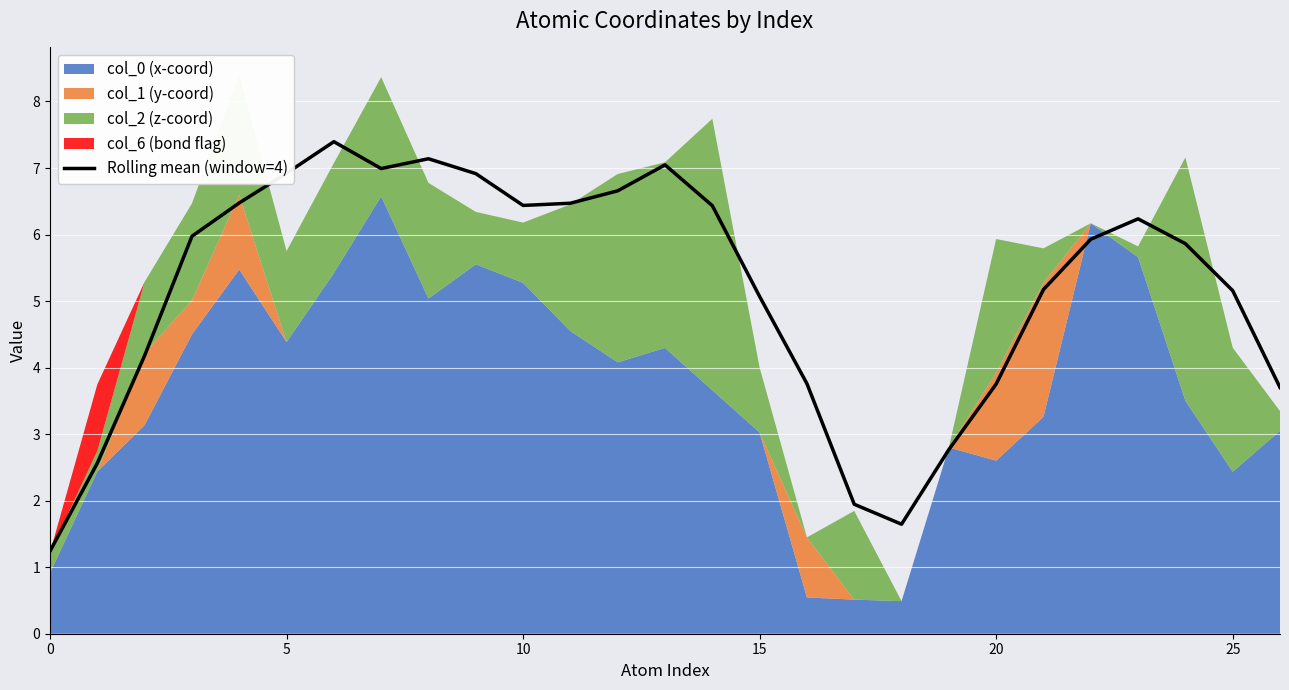

Reading left to right, extract all data points from this chart.

1.2	2.6	4.2	6.0	6.5	6.9	7.4	7.0	7.1	6.9	6.4	6.5	6.7	7.0	6.4	5.1	3.8	1.9	1.6	2.8	3.8	5.2	5.9	6.2	5.9	5.2	3.7